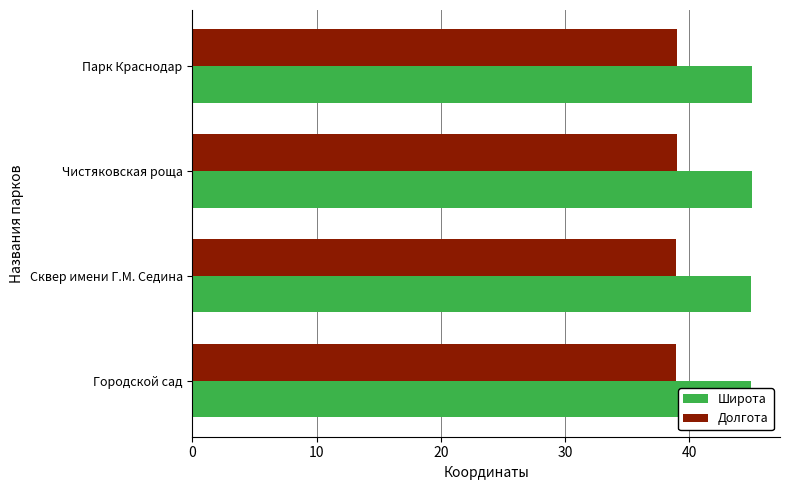

What is the total value across all series at Парк Краснодар?

84.1